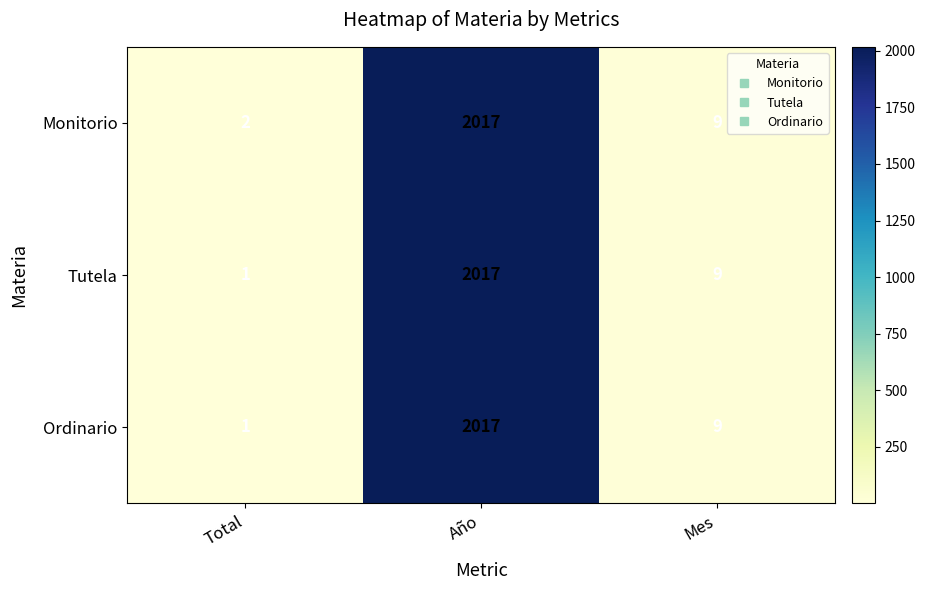

What is the difference between the Ordinario values at Mes and Total?

8